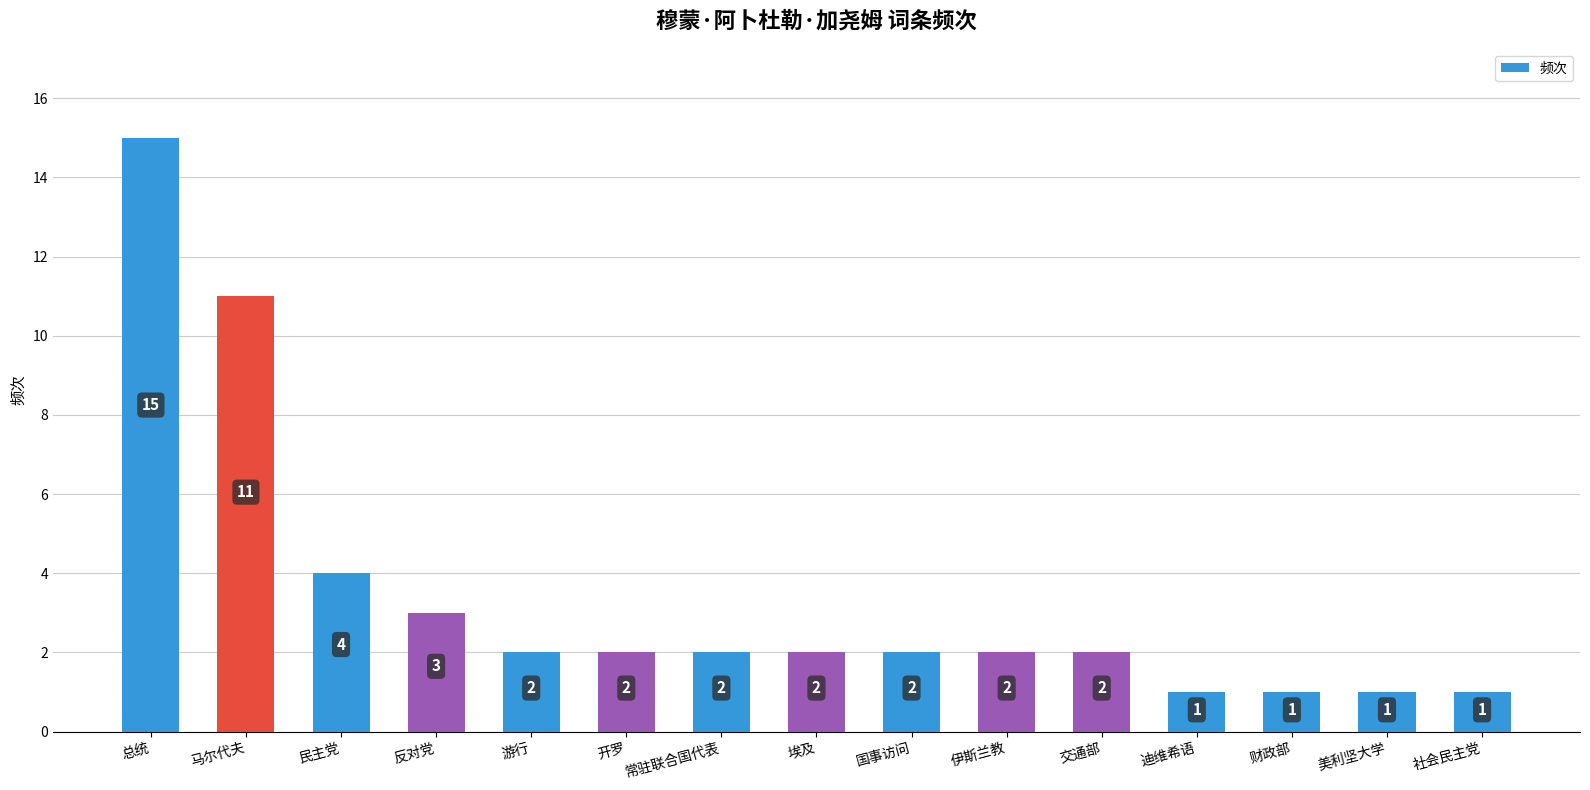

Where does the data first go above 2?

总统